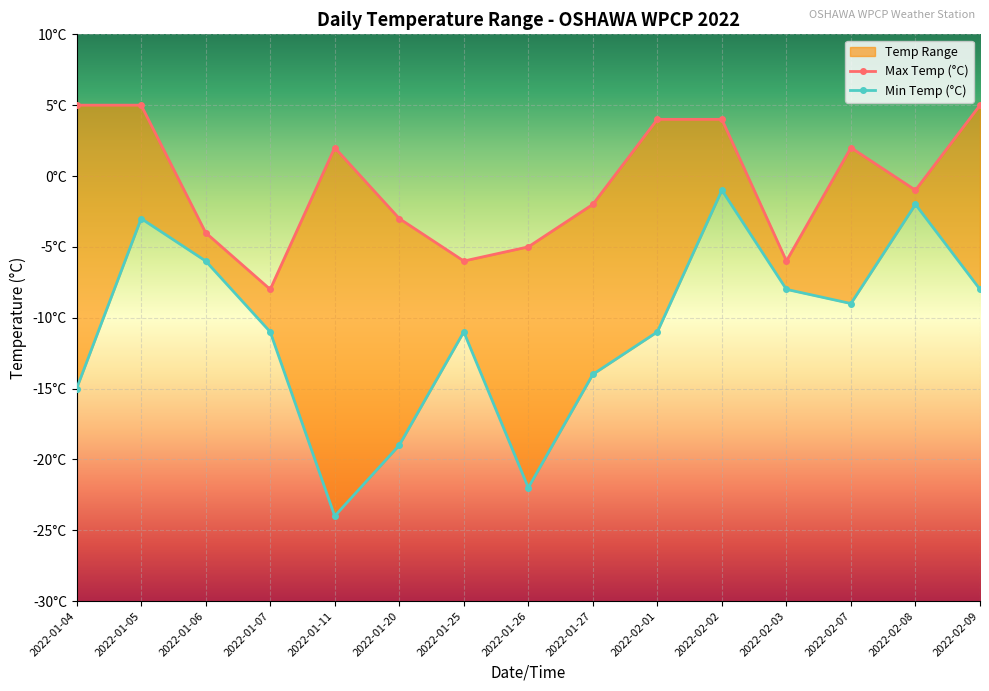

Which series changed the most between 2022-01-07 and 2022-02-03?

Min Temp (°C)